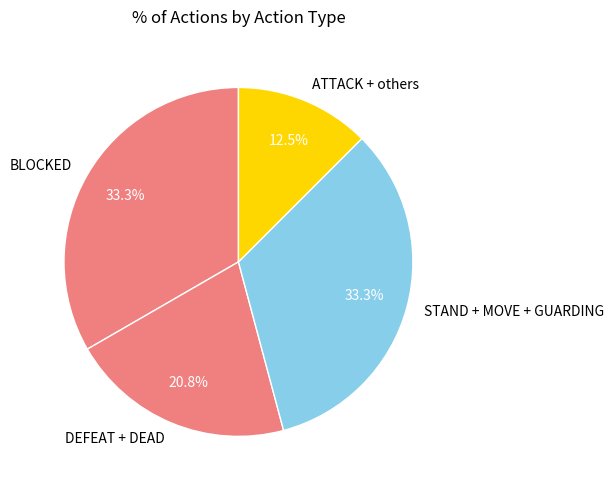

Combined, do BLOCKED and ATTACK + others account for over 50%?

No